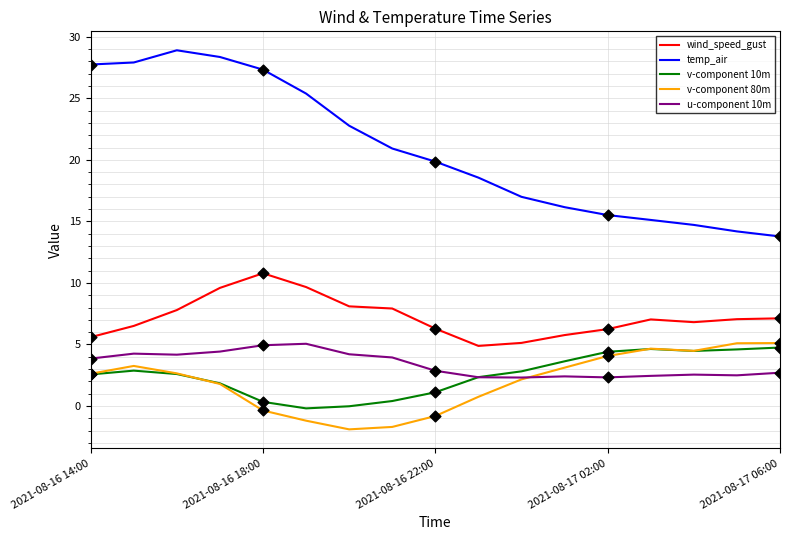

Which series has the largest total across all categories?

temp_air